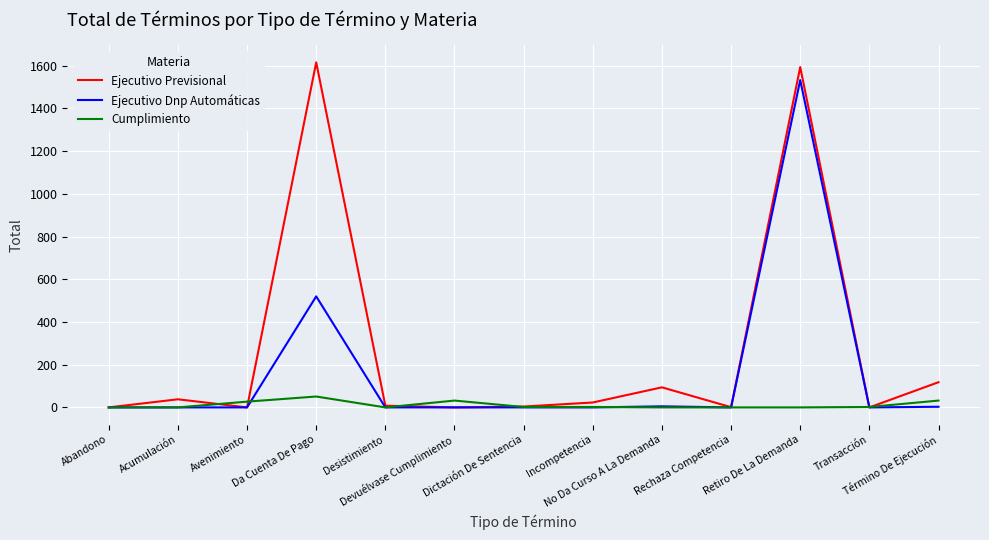

Rank the series by their maximum value, from lowest to highest.

Cumplimiento, Ejecutivo Dnp Automáticas, Ejecutivo Previsional